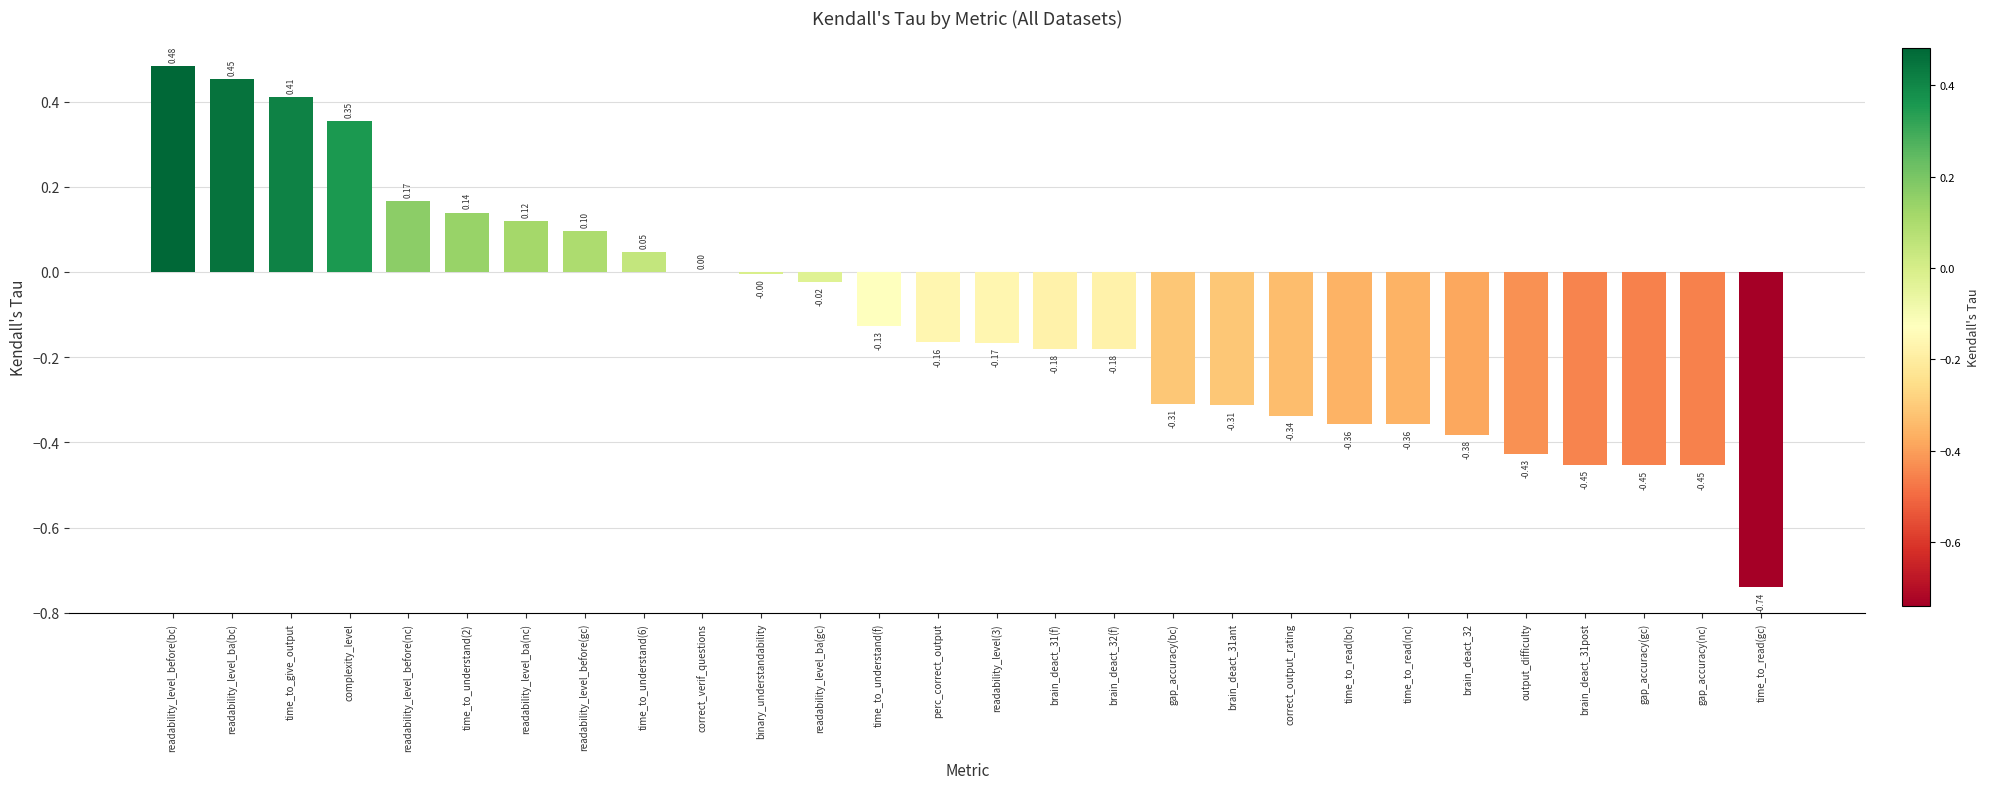

Which has a higher value, correct_output_rating or gap_accuracy(bc)?

gap_accuracy(bc)